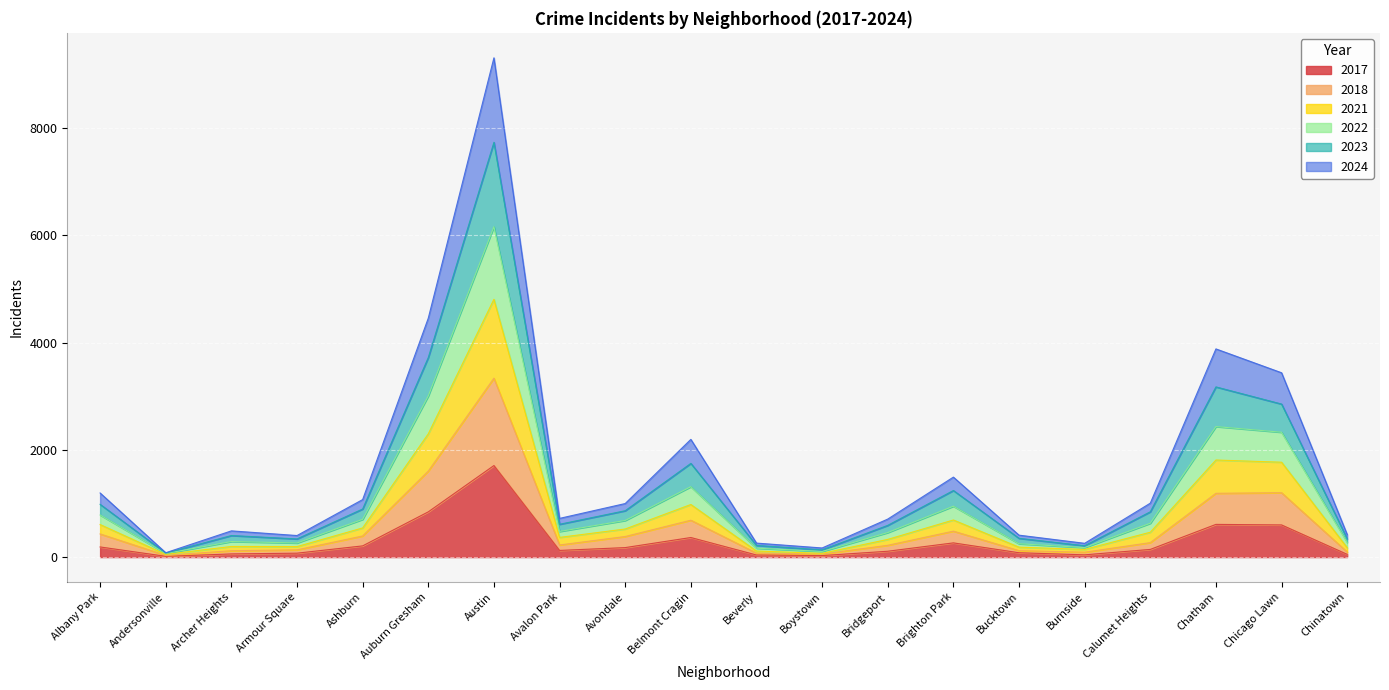

Does the chart display data point markers on the line(s)?

No